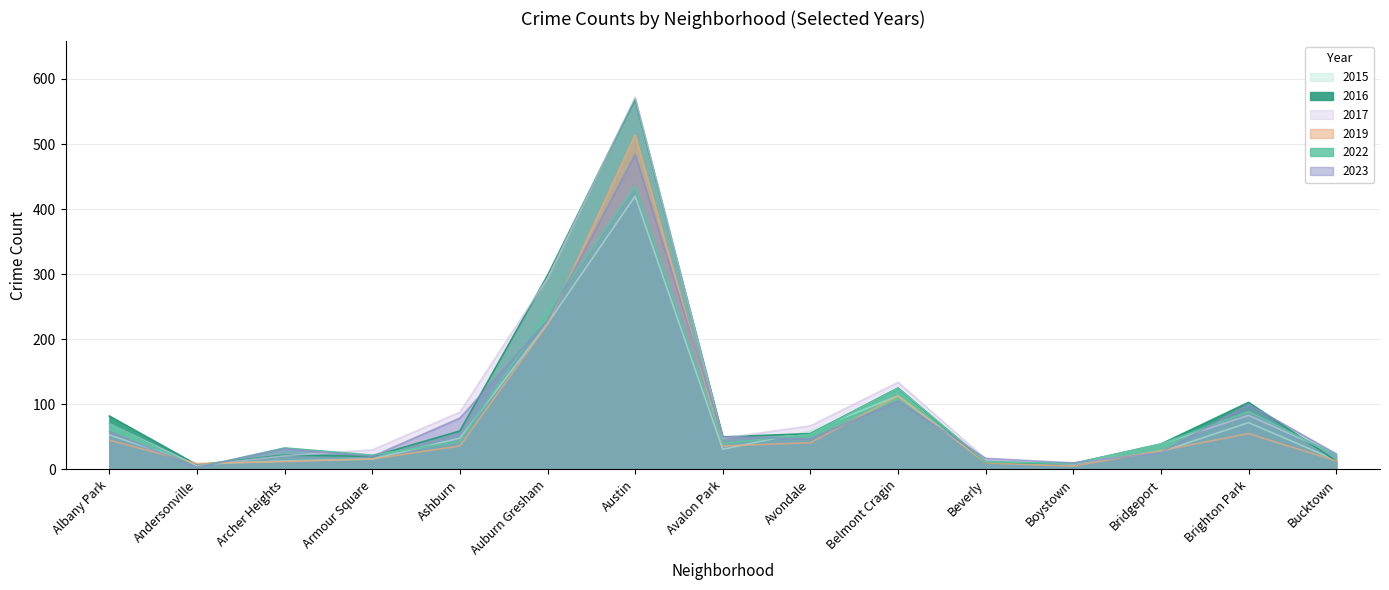

How many interior local peaks does the 2016 series have?

4